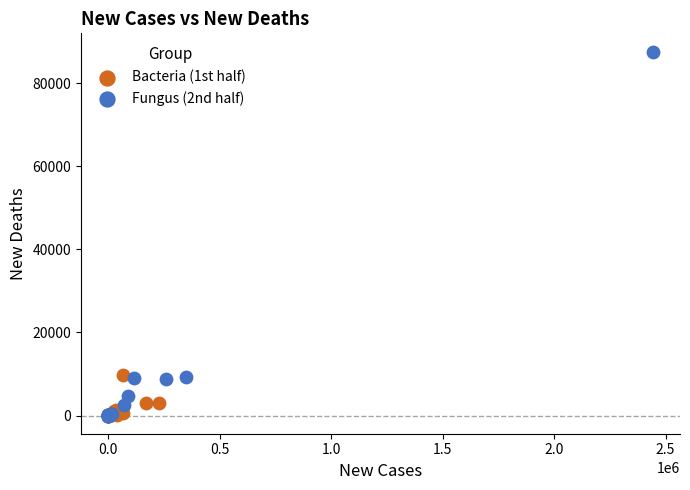

Which series reaches the maximum Y coordinate?

Fungus (2nd half)